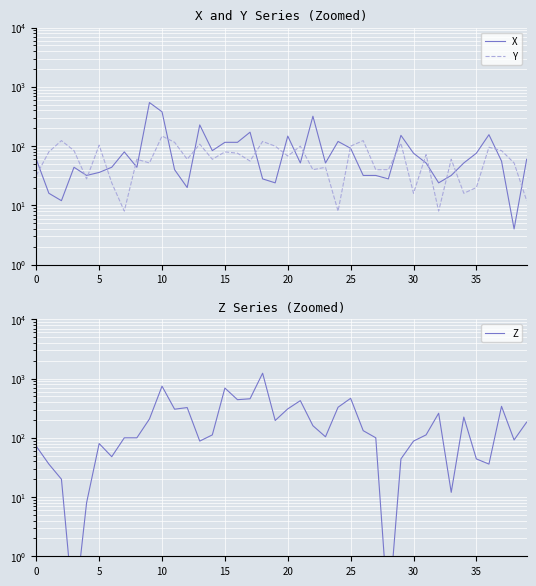

True or false: Z has a value of 88.0 at 13.

True